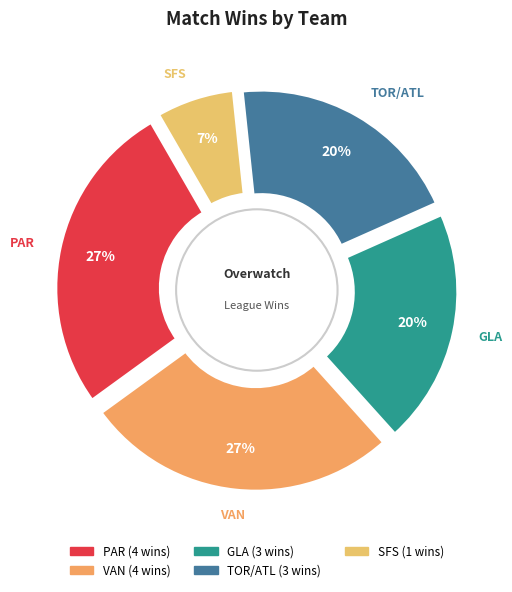

Which category has the biggest portion of the pie?

PAR